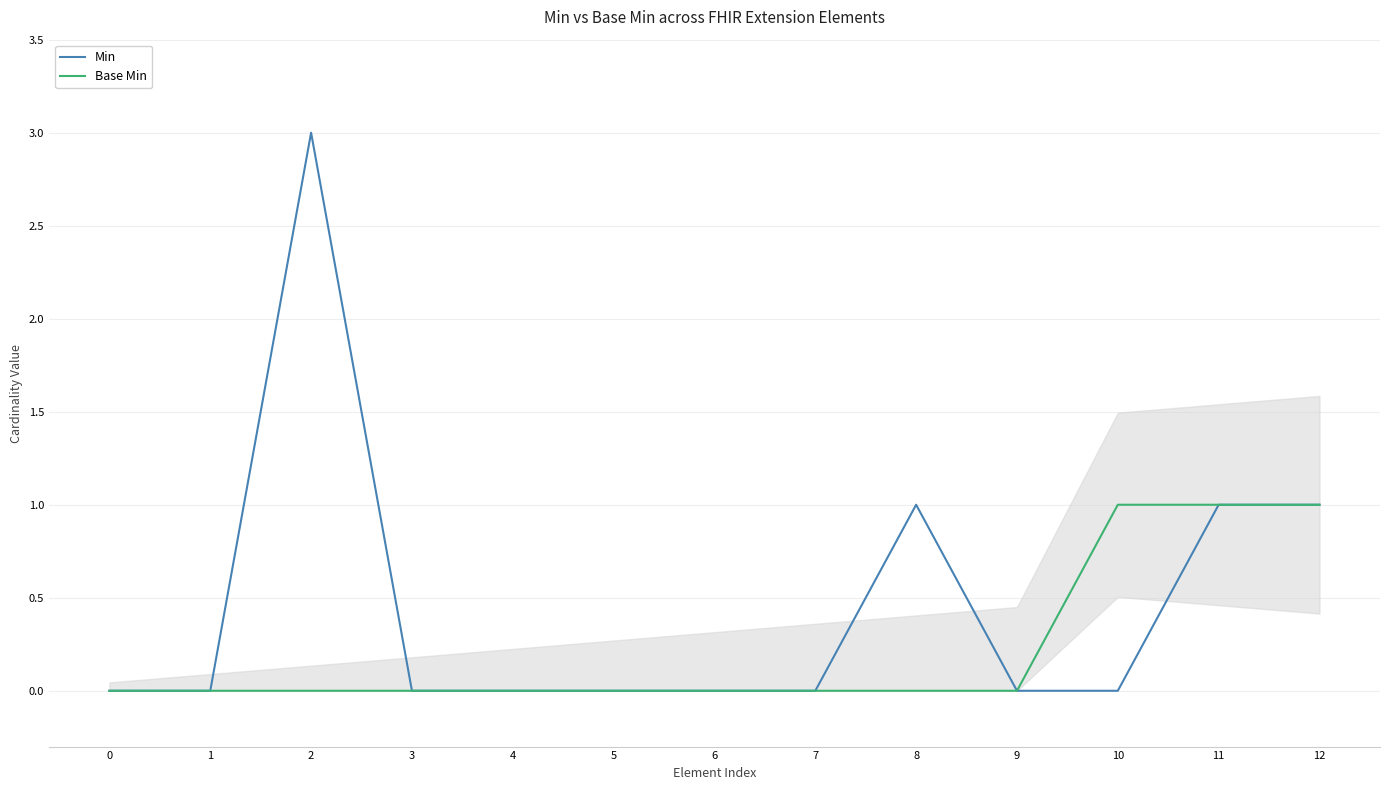

True or false: Min has a value of 0 at 10.

True